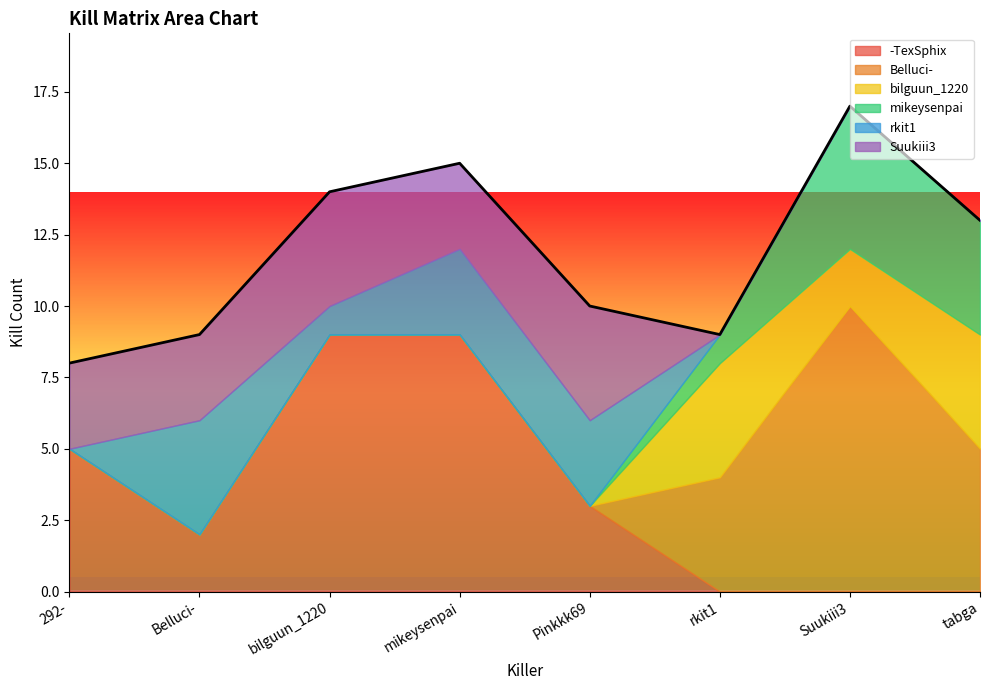

Between 292- and tabga, which series saw the biggest shift?

-TexSphix